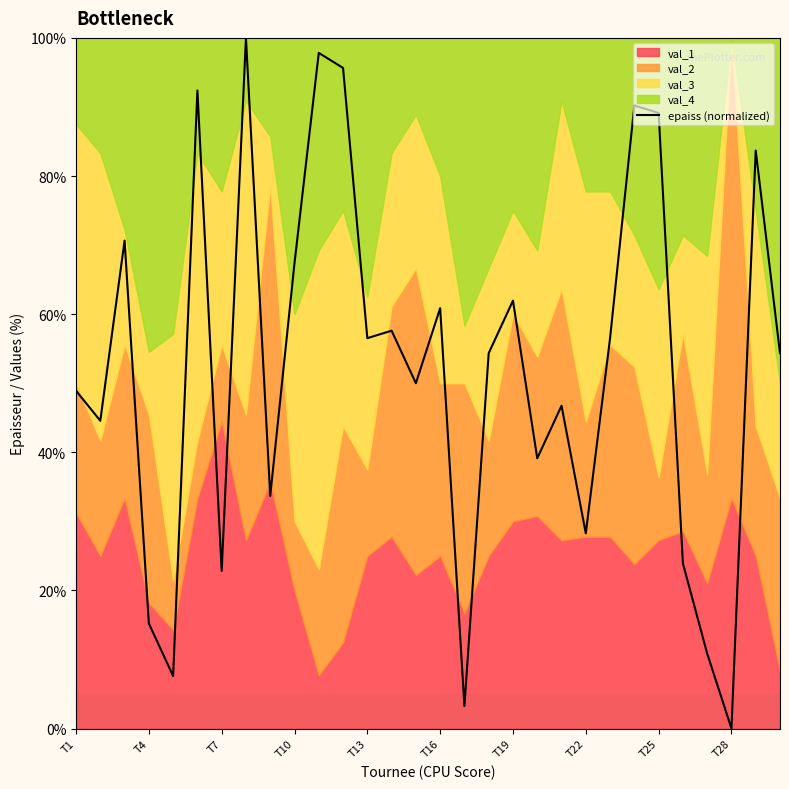

The value of epaiss (normalized) at T7 is 36.6. True or false?

False